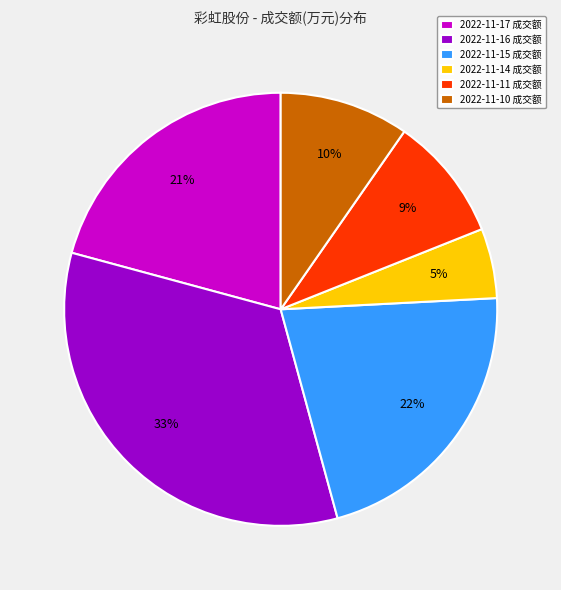

Does 2022-11-14 account for over 50% of the chart?

No